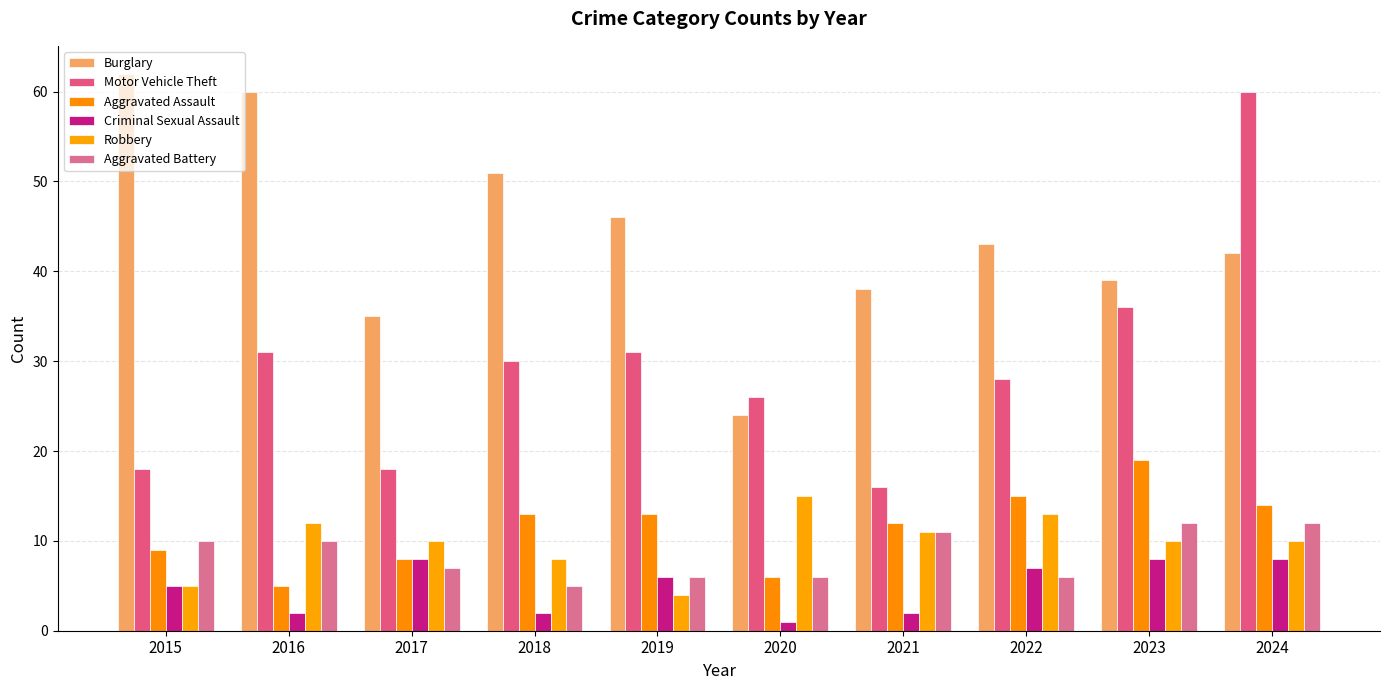

At how many categories does at least one series exceed 4?

10